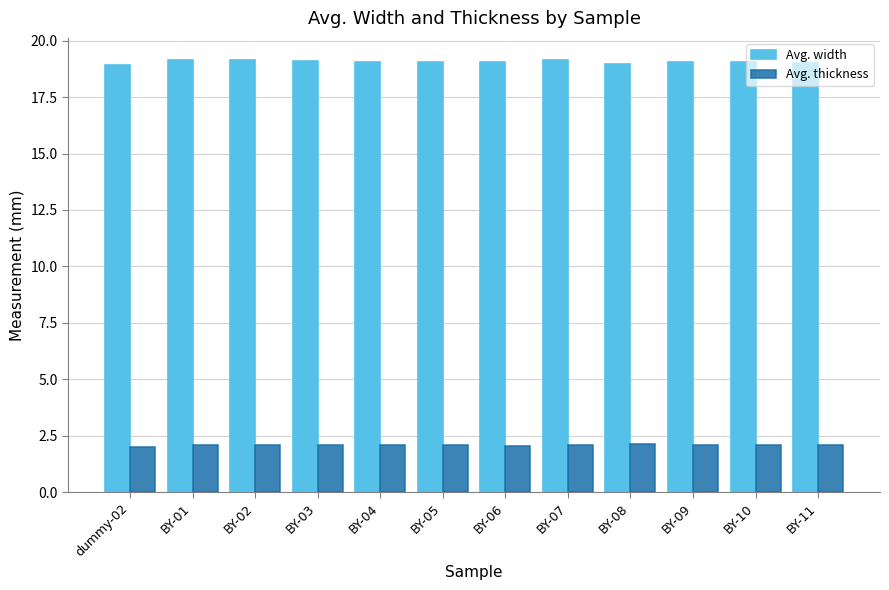

Does the chart contain stacked bars?

No